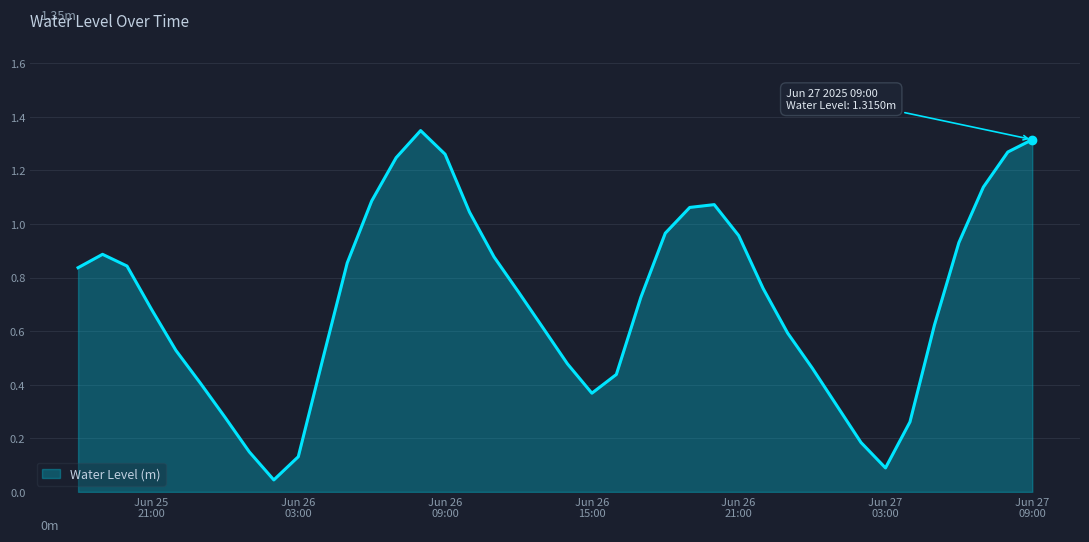

How many lines are shown in the chart?

1